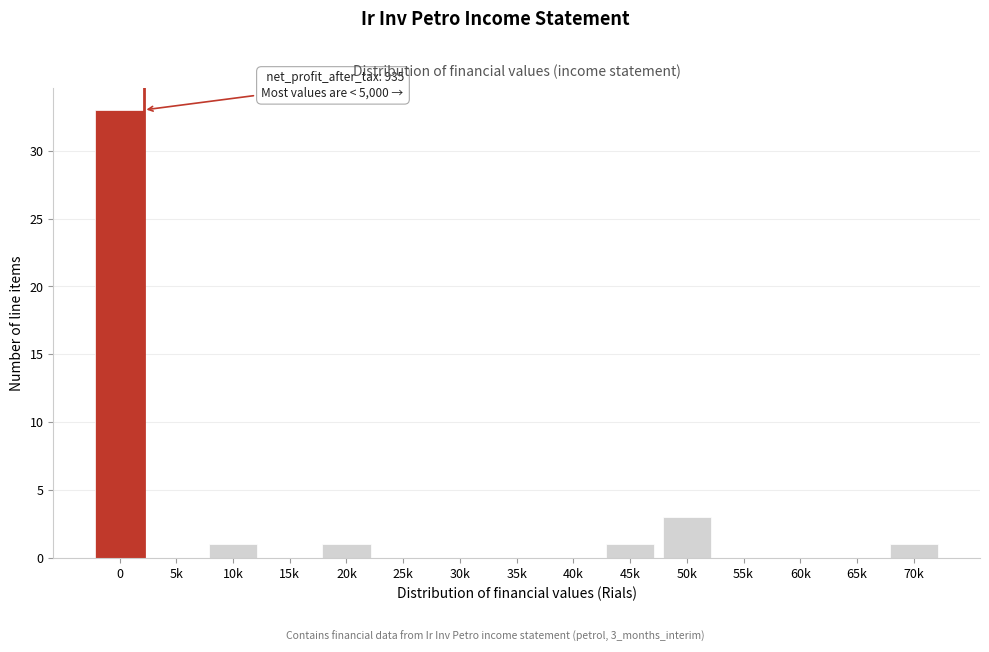

Reading left to right, list all the values displayed in this chart.

0=33	5k=0	10k=1	15k=0	20k=1	25k=0	30k=0	35k=0	40k=0	45k=1	50k=3	55k=0	60k=0	65k=0	70k=1